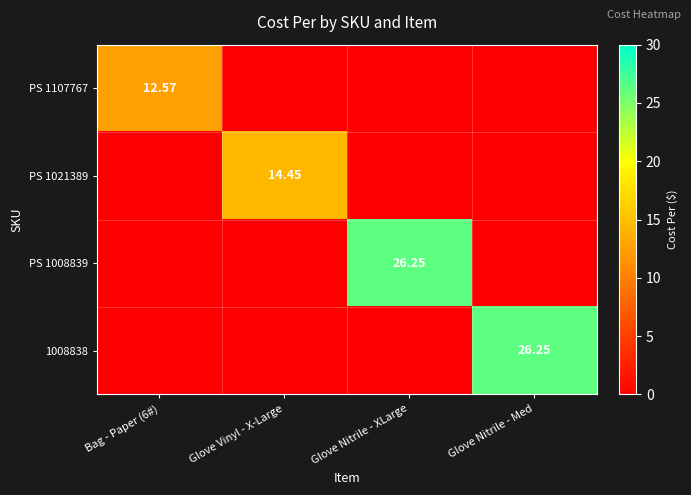

What is the difference between the PS 1008839 values at Glove Nitrile - XLarge and Bag - Paper (6#)?

26.2